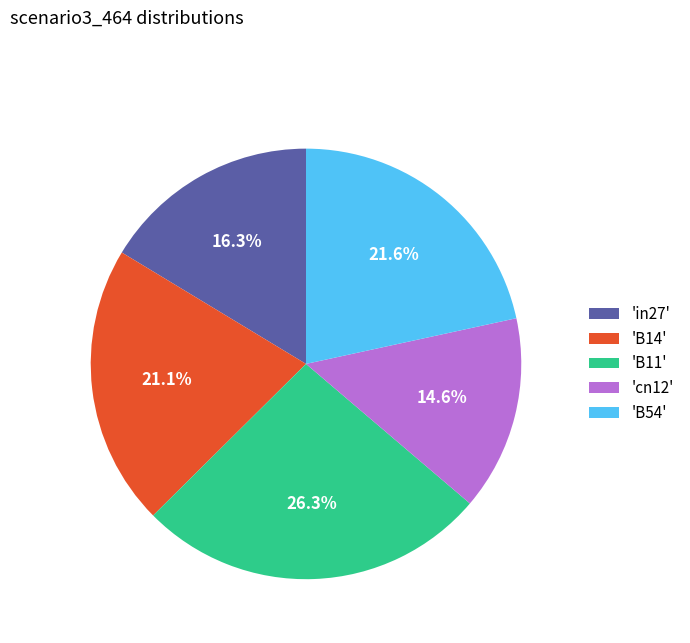

Which has a higher value, 'B11' or 'B54'?

'B11'